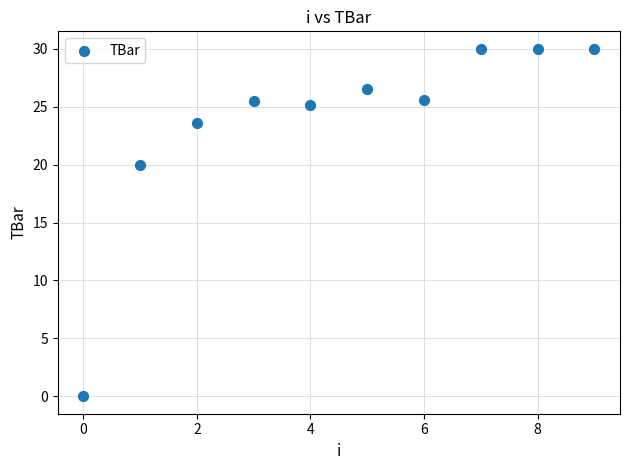

What is the average Y value?

23.6